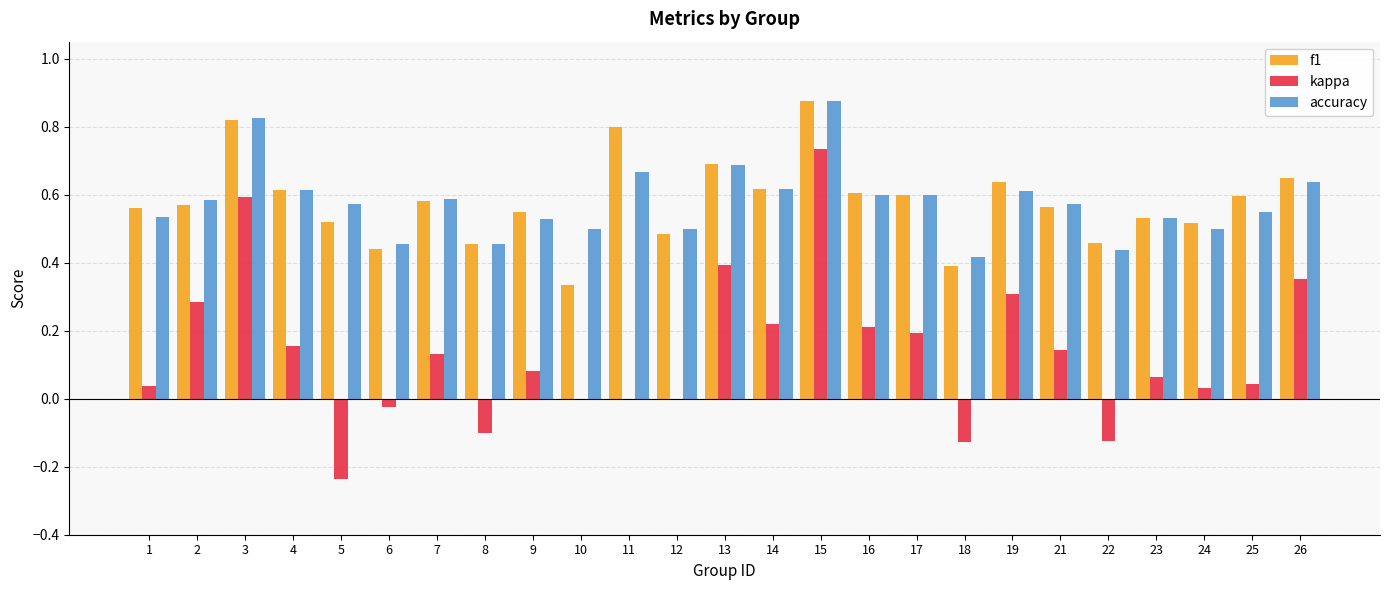

What is the sum of the accuracy values at 6 and 15?

1.3